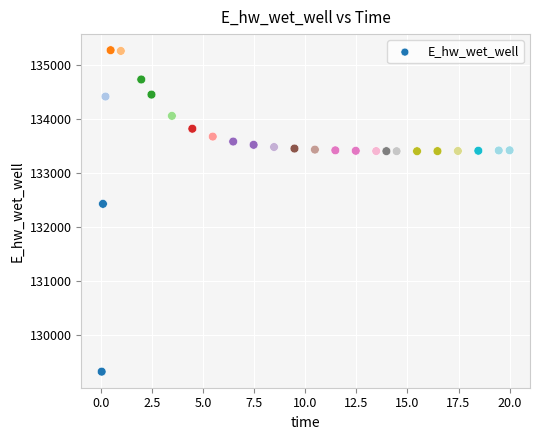

What Y value in the scatter plot is closest to 132293?

132424.5